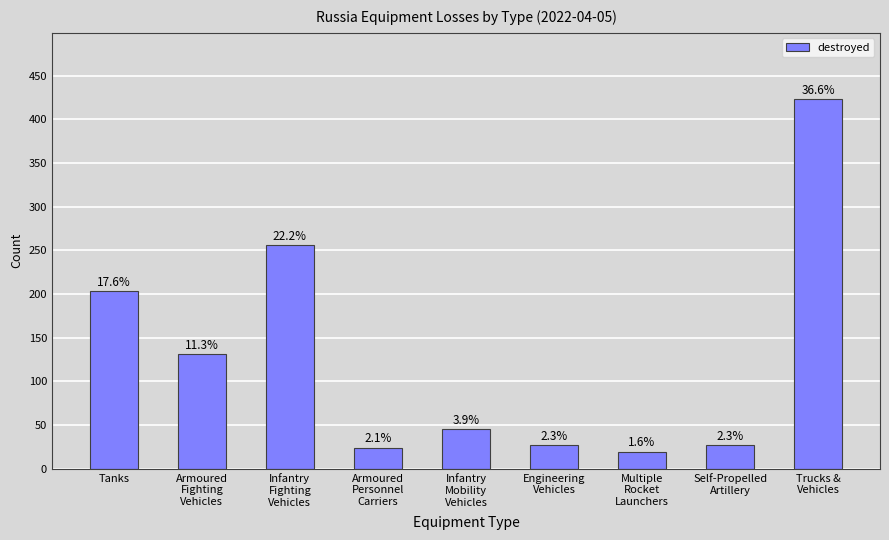

Is it true that the value at Infantry
Mobility
Vehicles is 45?

True